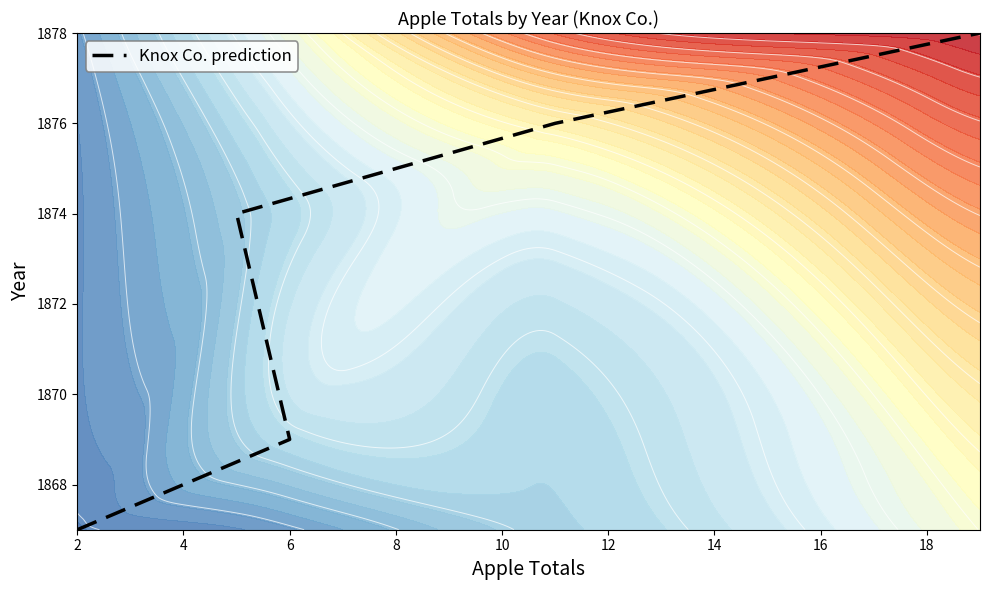

Reading left to right, what are all the values shown in this chart?

1867	1869	1874	1876	1878